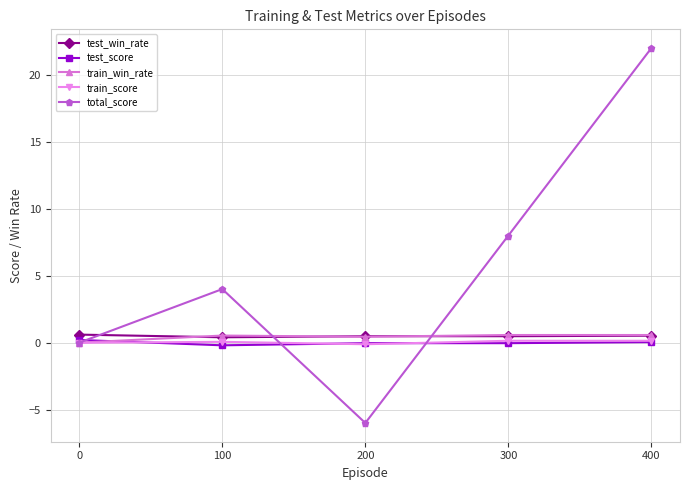

Which series has the largest total across all categories?

total_score